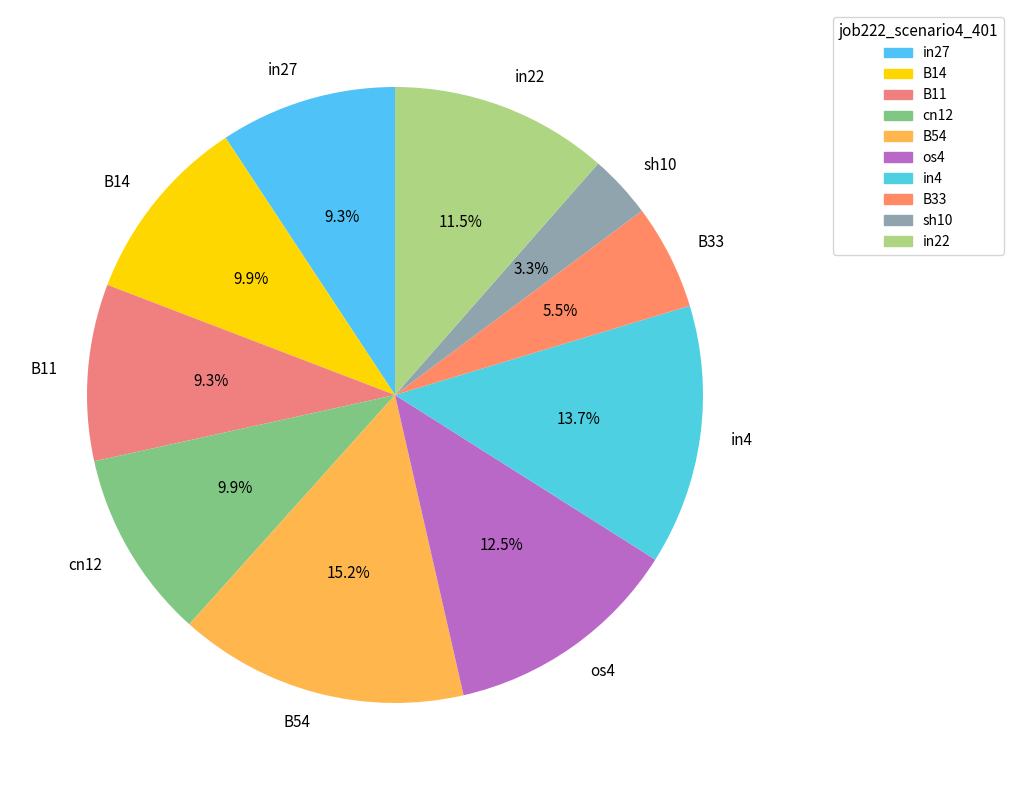

Combined, do in22 and B54 account for over 50%?

No